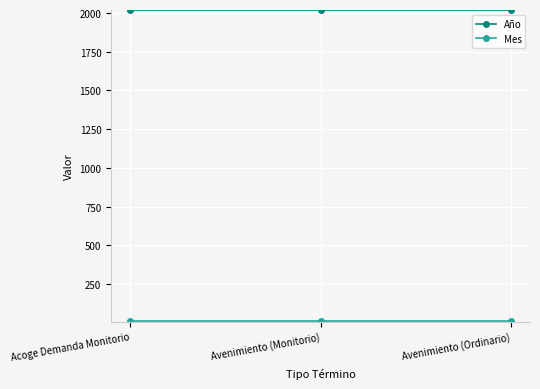

Which series has the largest total across all categories?

Año